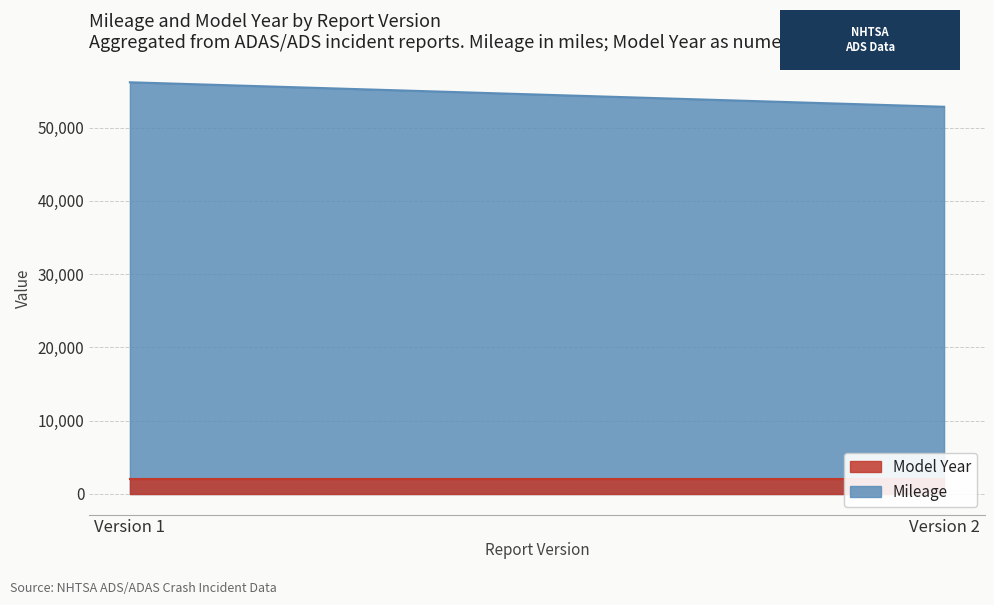

True or false: Mileage and Model Year cross at least once.

False